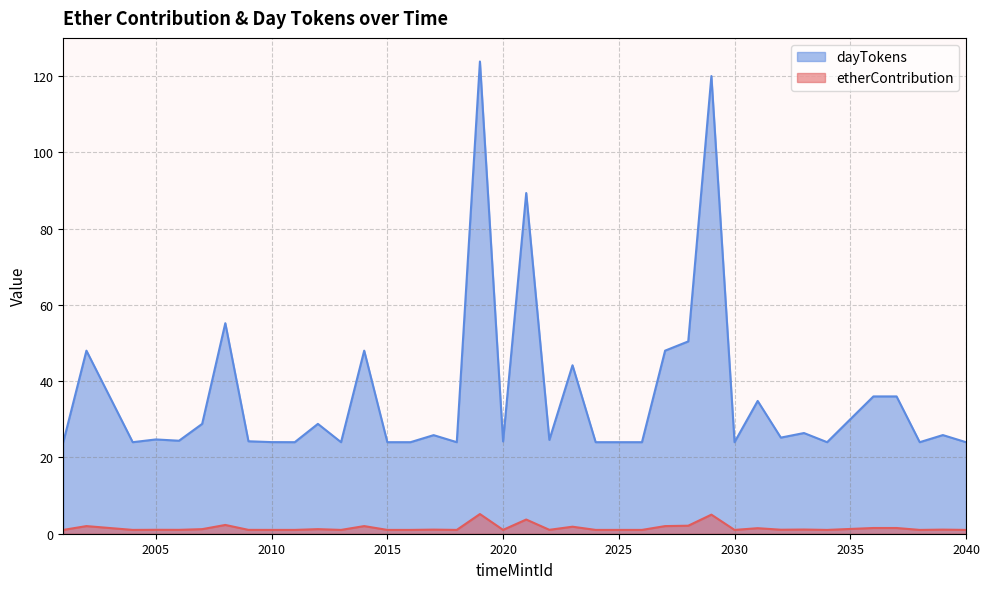

How many categories are shown in the chart?

40